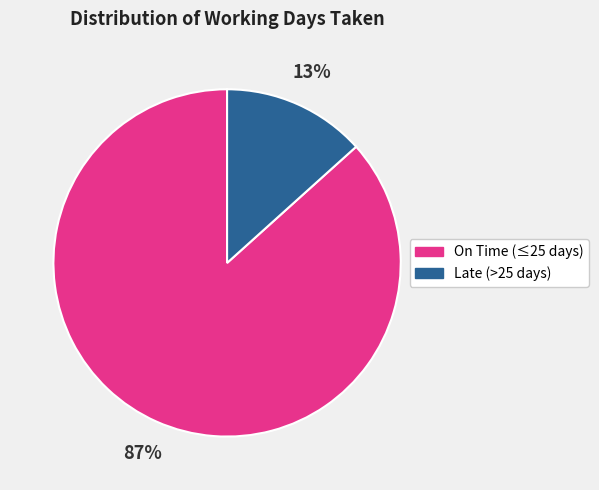

What is the majority slice?

On Time (≤25 days)